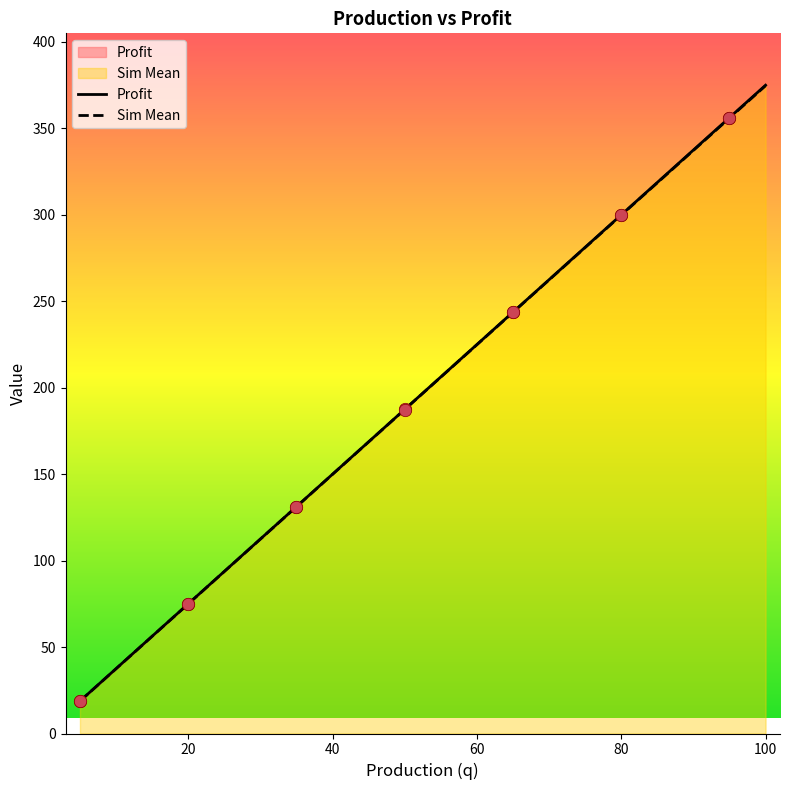

Which series has the largest total across all categories?

Profit